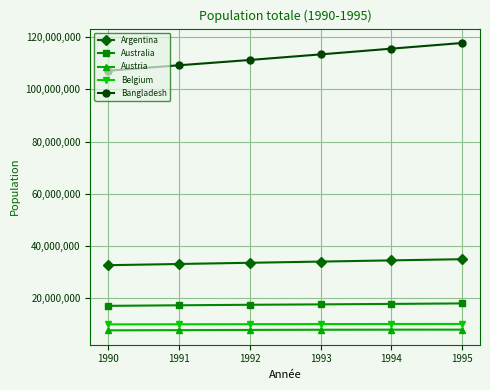

What is the sum of the Belgium values at 1991 and 1992?

20049644